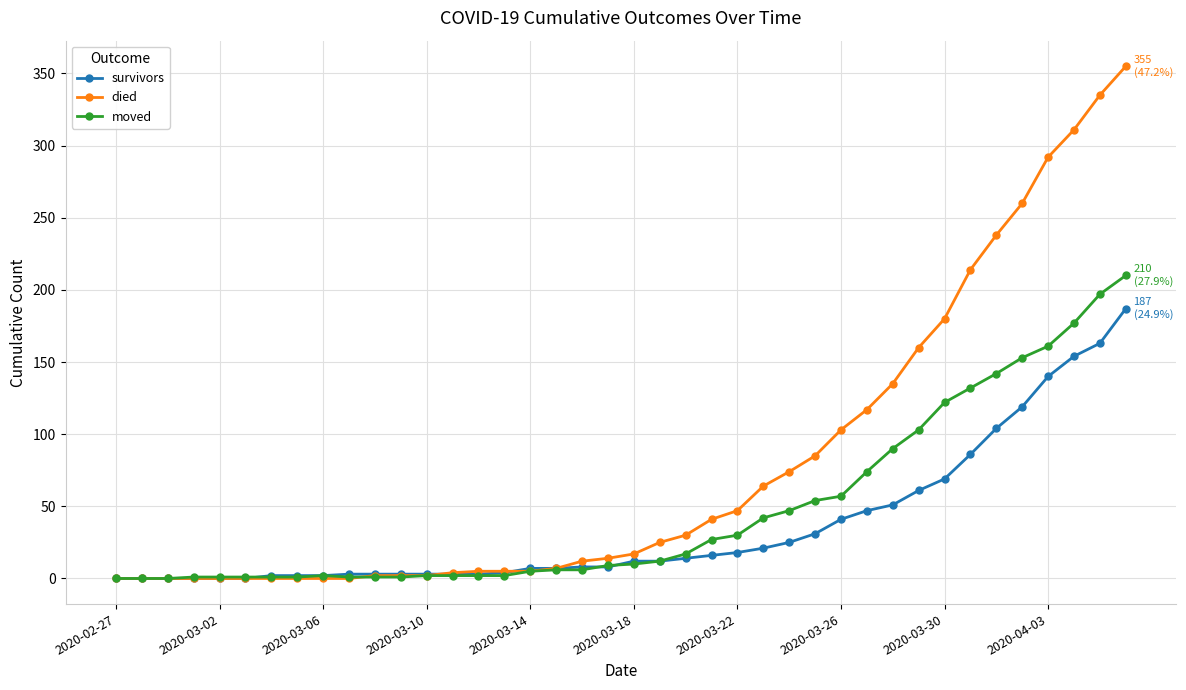

Which series has the largest total across all categories?

died